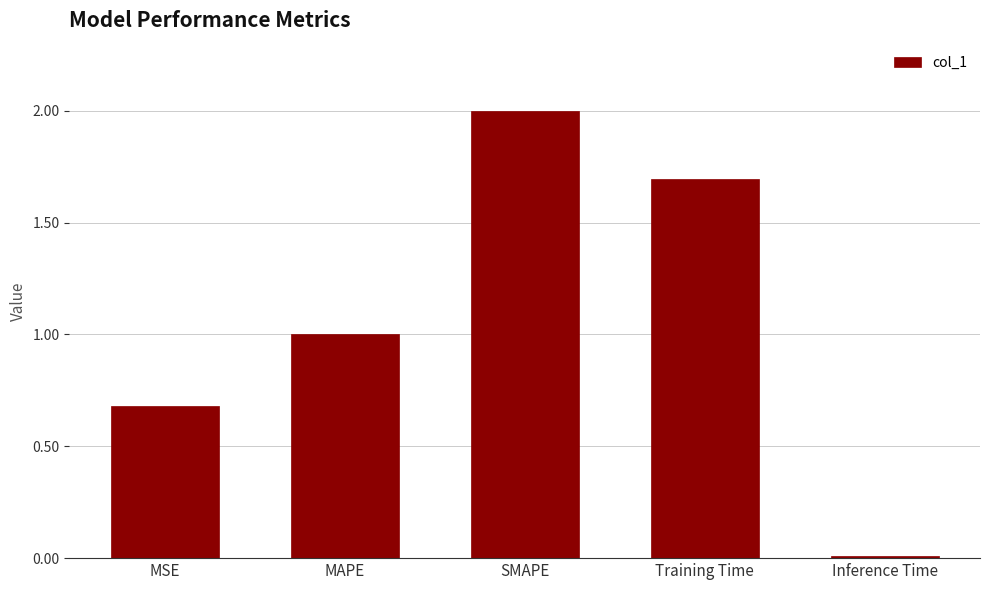

What is the value of the 3rd bar from the left?

2.0